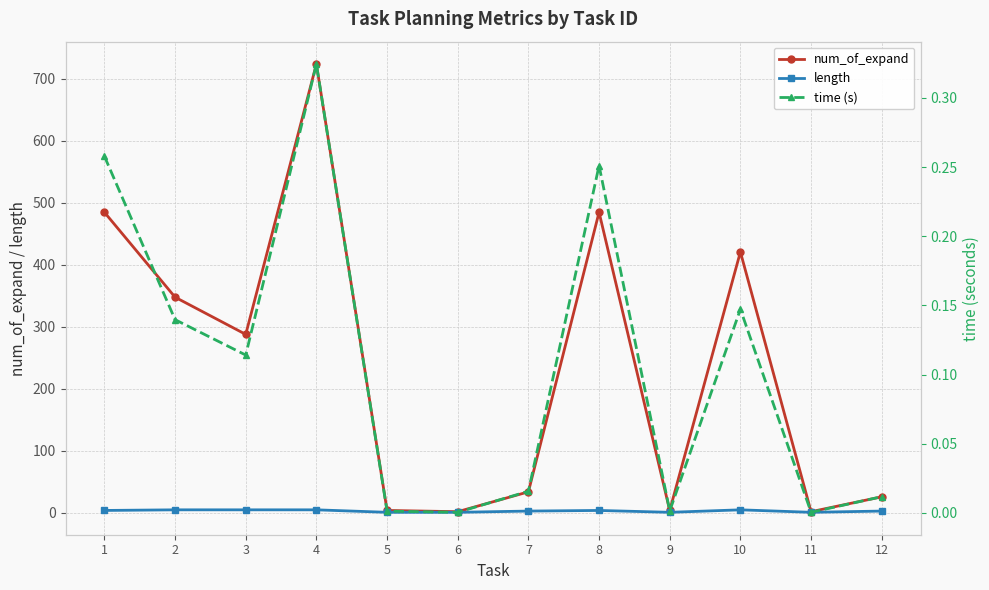

At which category is the sum across all series the highest?

4